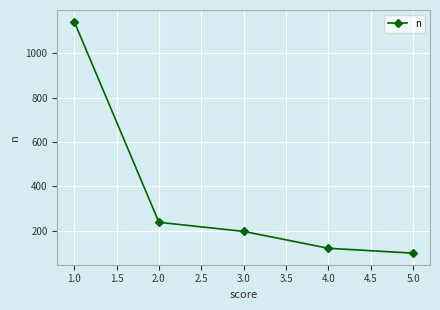

Does the chart display data point markers on the line(s)?

Yes